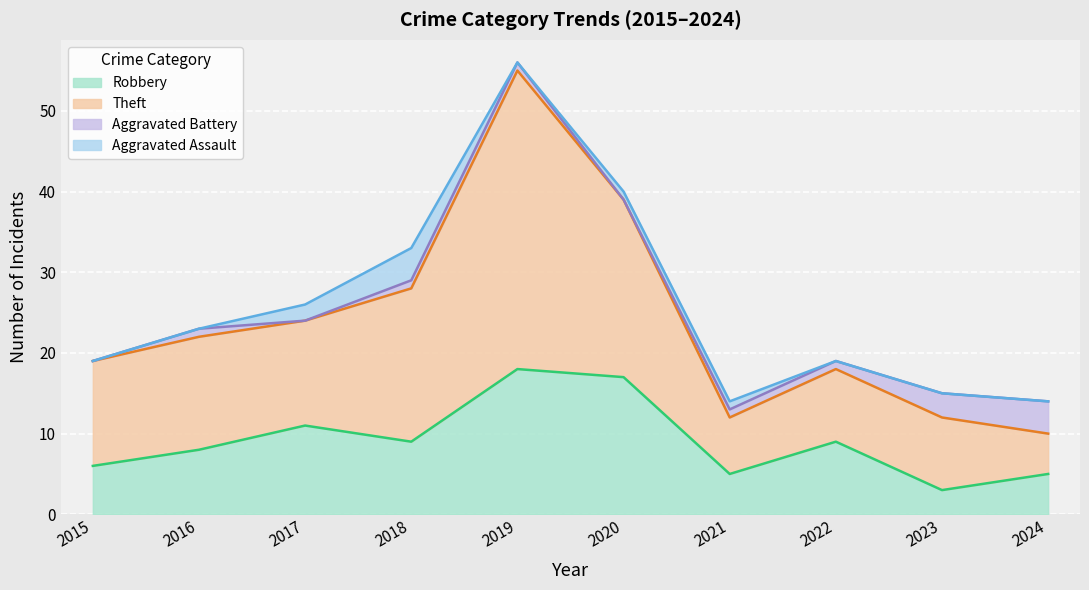

What is the total value across all series at 2024?

14